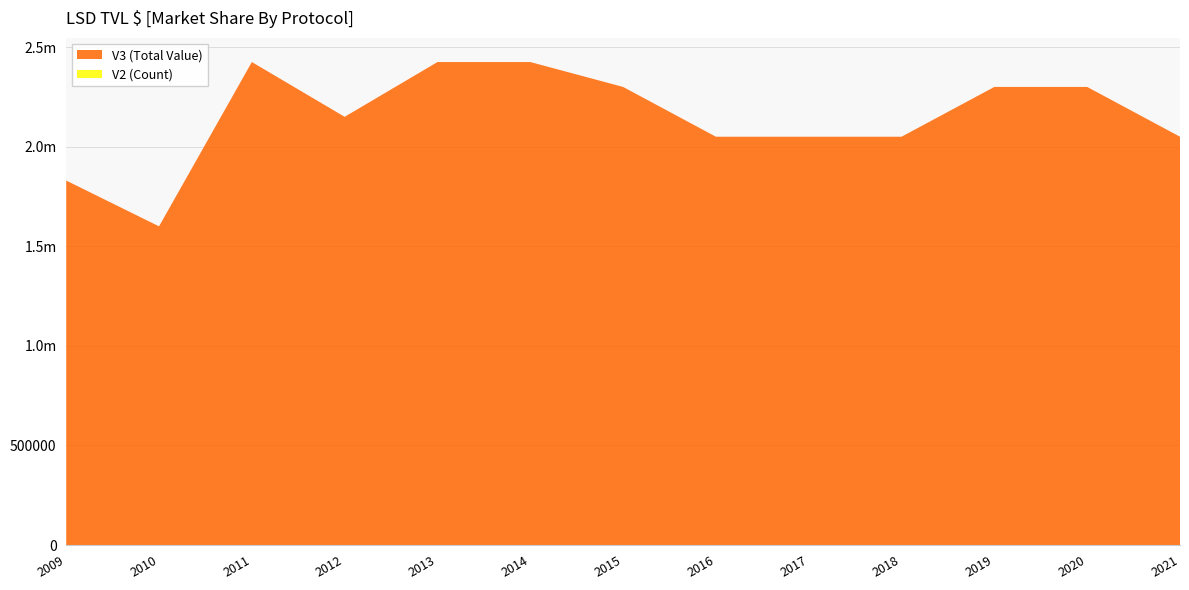

Reading left to right, transcribe all the data shown in this chart.

V2: 2009=11	2010=11	2011=14	2012=11	2013=12	2014=12	2015=11	2016=10	2017=10	2018=10	2019=11	2020=11	2021=10
V3: 2009=1830000	2010=1600000	2011=2425000	2012=2150000	2013=2425000	2014=2425000	2015=2300000	2016=2050000	2017=2050000	2018=2050000	2019=2300000	2020=2300000	2021=2050000